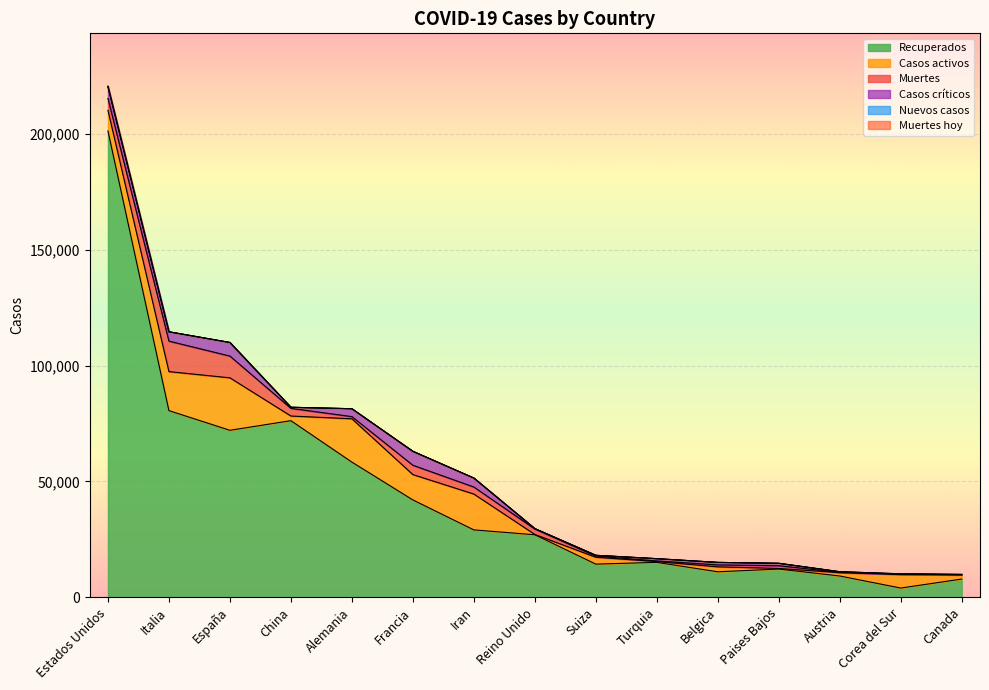

At which label is Muertes hoy closest to 7?

Estados Unidos